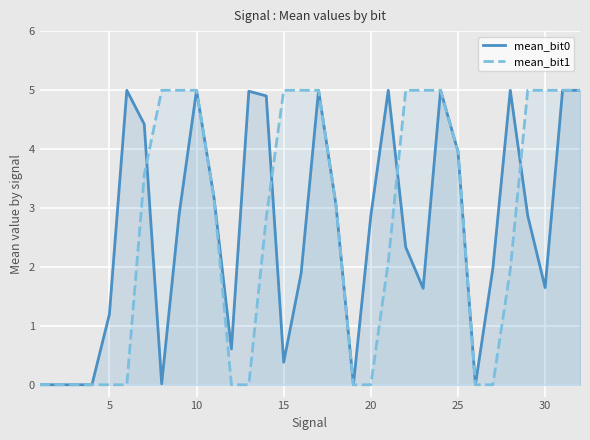

What is the maximum value shown in the chart?

5.0